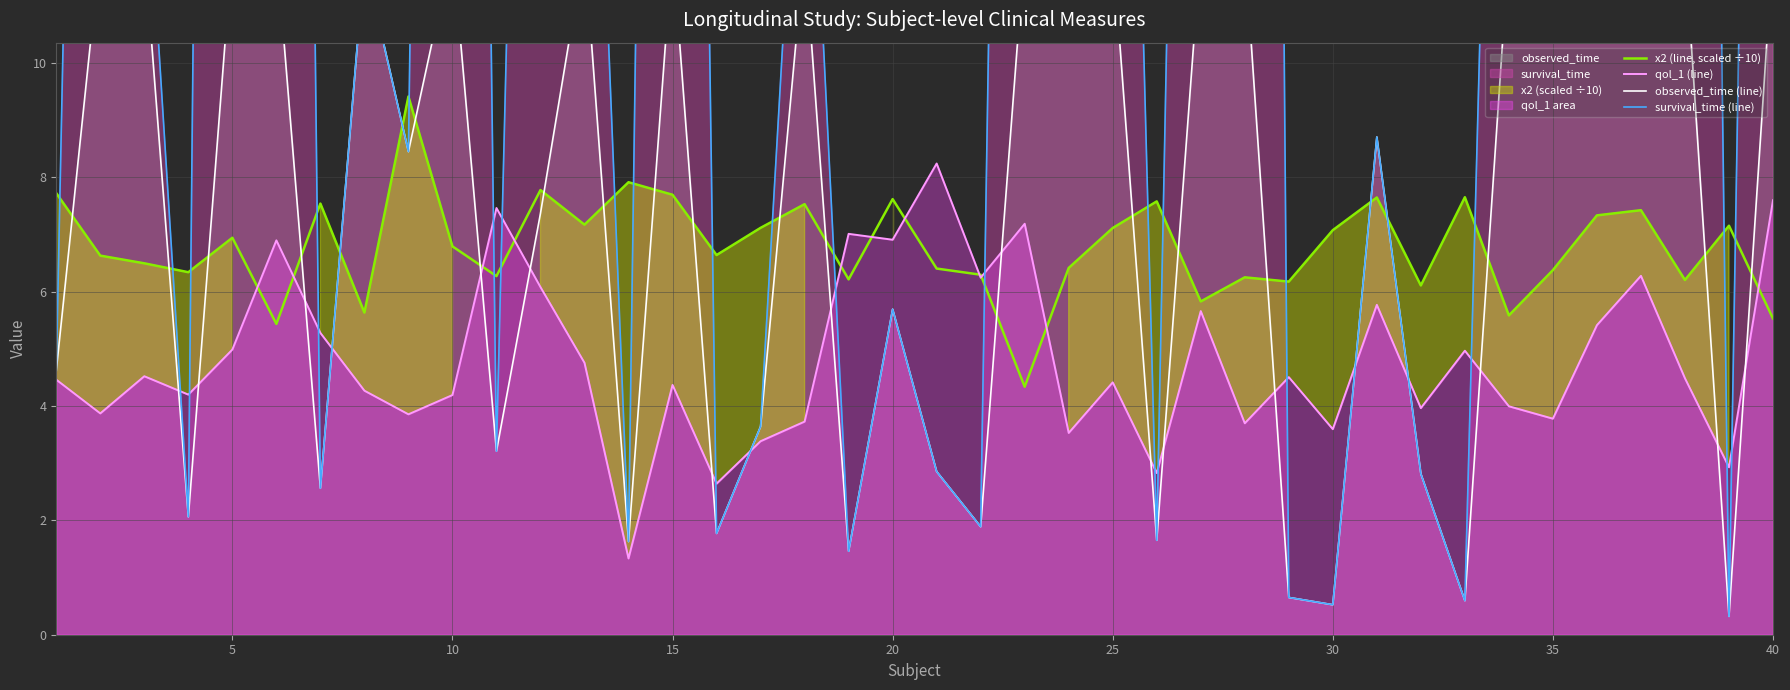

Reading left to right, extract all data points from this chart.

x2 (line, scaled ÷10): 7.7	6.6	6.5	6.3	6.9	5.4	7.5	5.6	9.4	6.8	6.3	7.8	7.2	7.9	7.7	6.6	7.1	7.5	6.2	7.6	6.4	6.3	4.3	6.4	7.1	7.6	5.8	6.2	6.2	7.1	7.6	6.1	7.6	5.6	6.4	7.3	7.4	6.2	7.1	5.5
qol_1 (line): 4.5	3.9	4.5	4.2	5.0	6.9	5.3	4.3	3.9	4.2	7.5	6.1	4.8	1.3	4.4	2.6	3.4	3.7	7.0	6.9	8.2	6.2	7.2	3.5	4.4	2.8	5.7	3.7	4.5	3.6	5.8	4.0	5.0	4.0	3.8	5.4	6.3	4.5	2.9	7.6
observed_time (line): 4.6	12.0	12.0	2.1	12.0	12.0	2.6	11.8	8.4	12.0	3.2	7.4	12.0	1.6	12.0	1.8	3.6	12.0	1.5	5.7	2.9	1.9	12.0	12.0	12.0	1.7	12.0	12.0	0.7	0.5	8.7	2.8	0.6	12.0	11.6	12.0	12.0	12.0	0.3	12.0
survival_time (line): 4.6	41.6	14.3	2.1	78.5	68.4	2.6	11.8	8.4	62.6	3.2	34.5	20.9	1.6	56.0	1.8	3.6	16.9	1.5	5.7	2.9	1.9	49.1	27.6	30.6	1.7	40.3	91.9	0.7	0.5	8.7	2.8	0.6	29.4	11.6	27.9	18.0	61.0	0.3	45.6